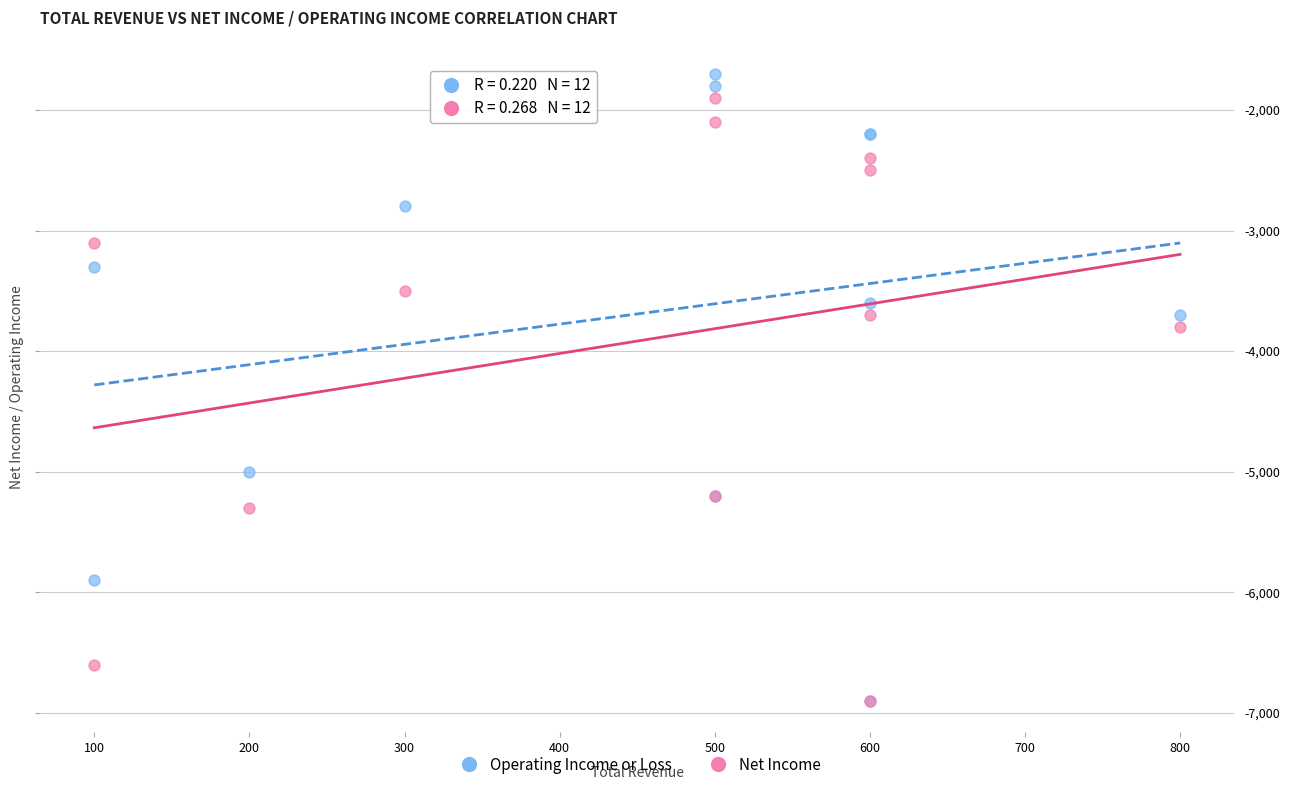

What are all the series names shown in the legend?

Operating Income or Loss, Net Income